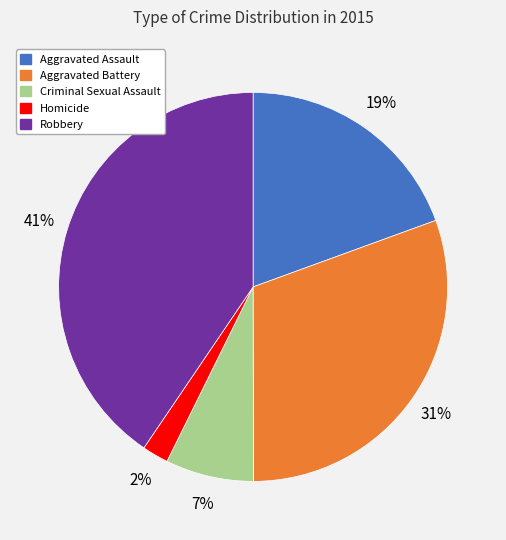

The Aggravated Assault slice represents 28% of the pie. True or false?

False